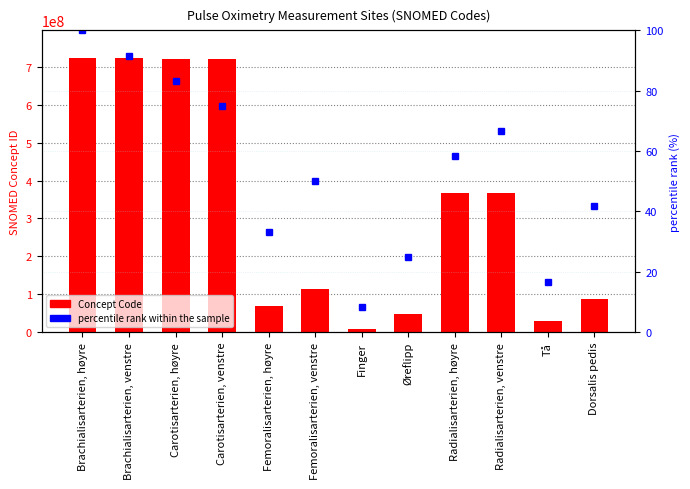

Rank the categories by percentile rank within the sample value from highest to lowest.

Brachialisarterien, høyre, Brachialisarterien, venstre, Carotisarterien, høyre, Carotisarterien, venstre, Radialisarterien, venstre, Radialisarterien, høyre, Femoralisarterien, venstre, Dorsalis pedis, Femoralisarterien, høyre, Øreflipp, Tå, Finger